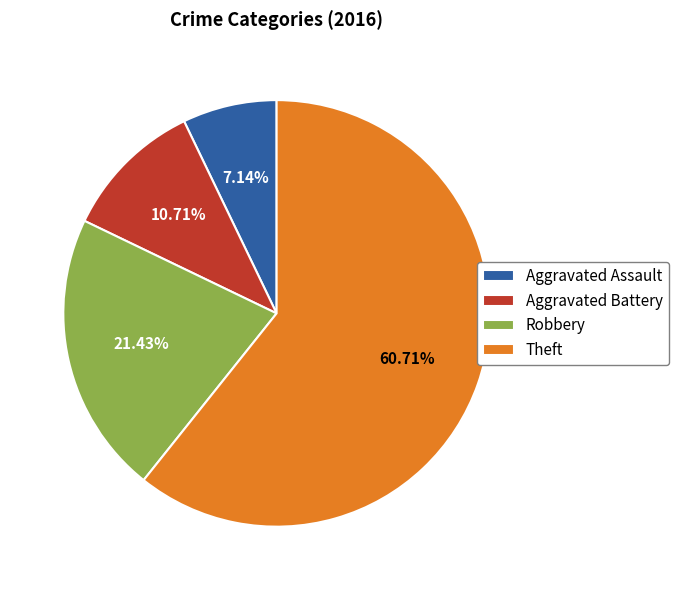

What is the ratio of the value at Aggravated Battery to the value at Robbery?

0.5